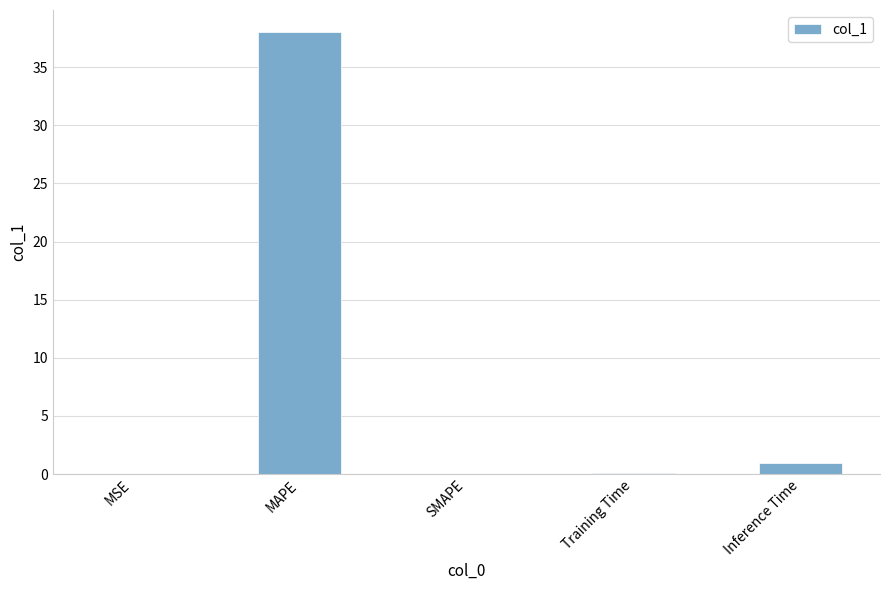

Which label corresponds to the largest value in the chart?

MAPE